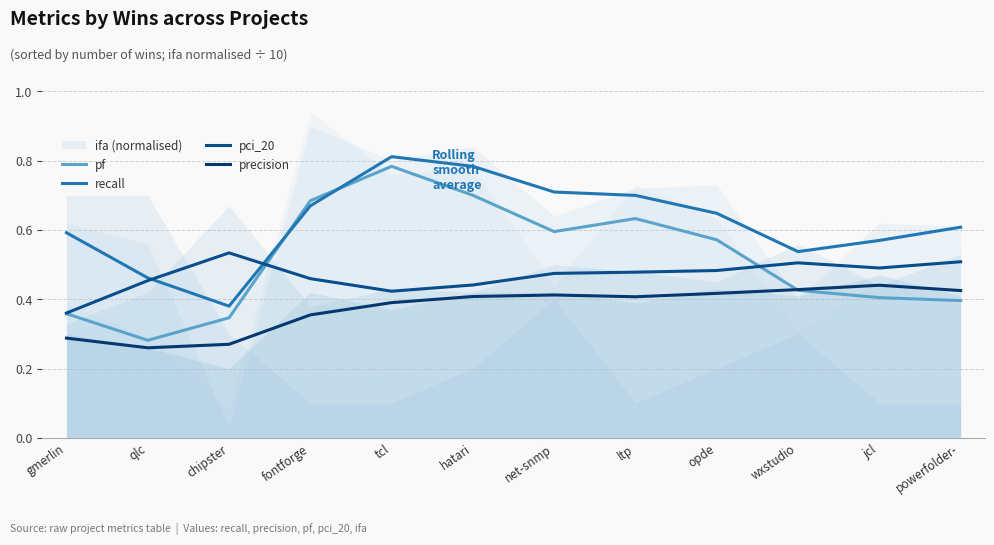

True or false: pf has a value of 0.7 at fontforge.

True